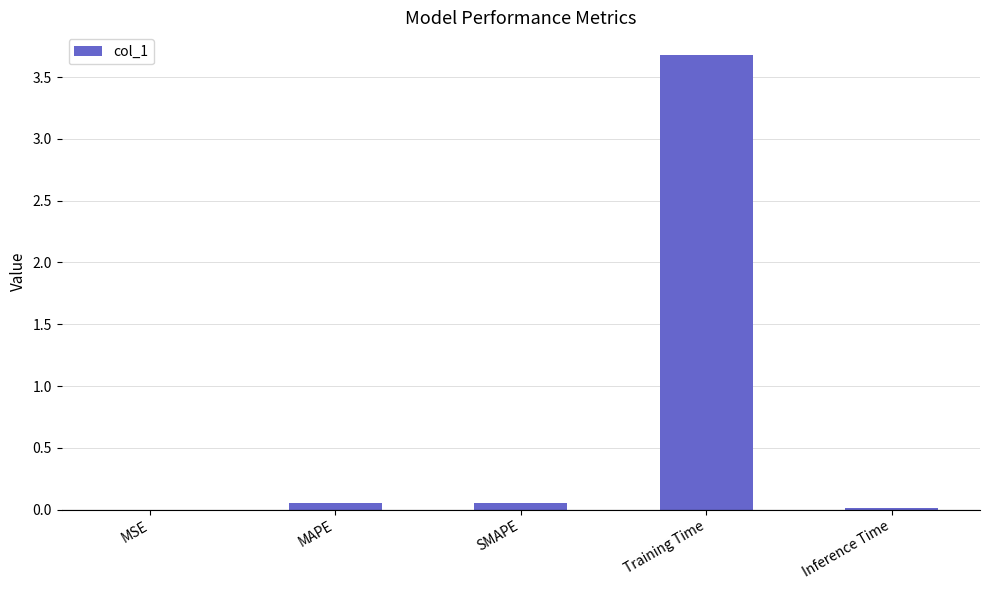

Which category has the highest value across all series?

Training Time